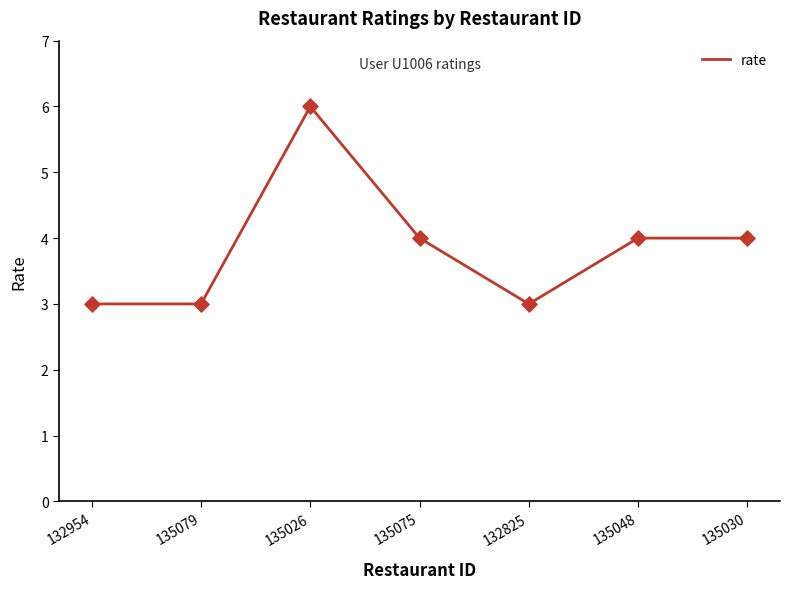

What is the change in value from 132954 to 135075?

+1